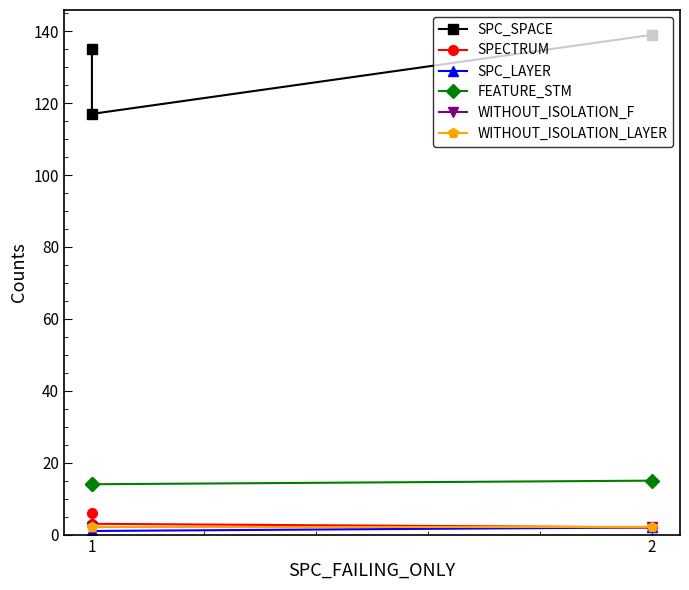

What is the sum of all SPC_LAYER values?

4